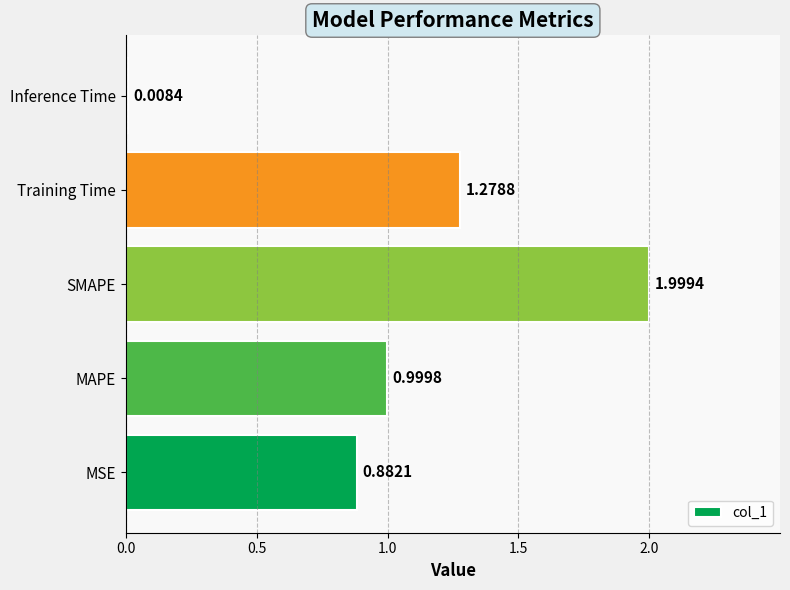

What is the greatest value displayed?

2.0